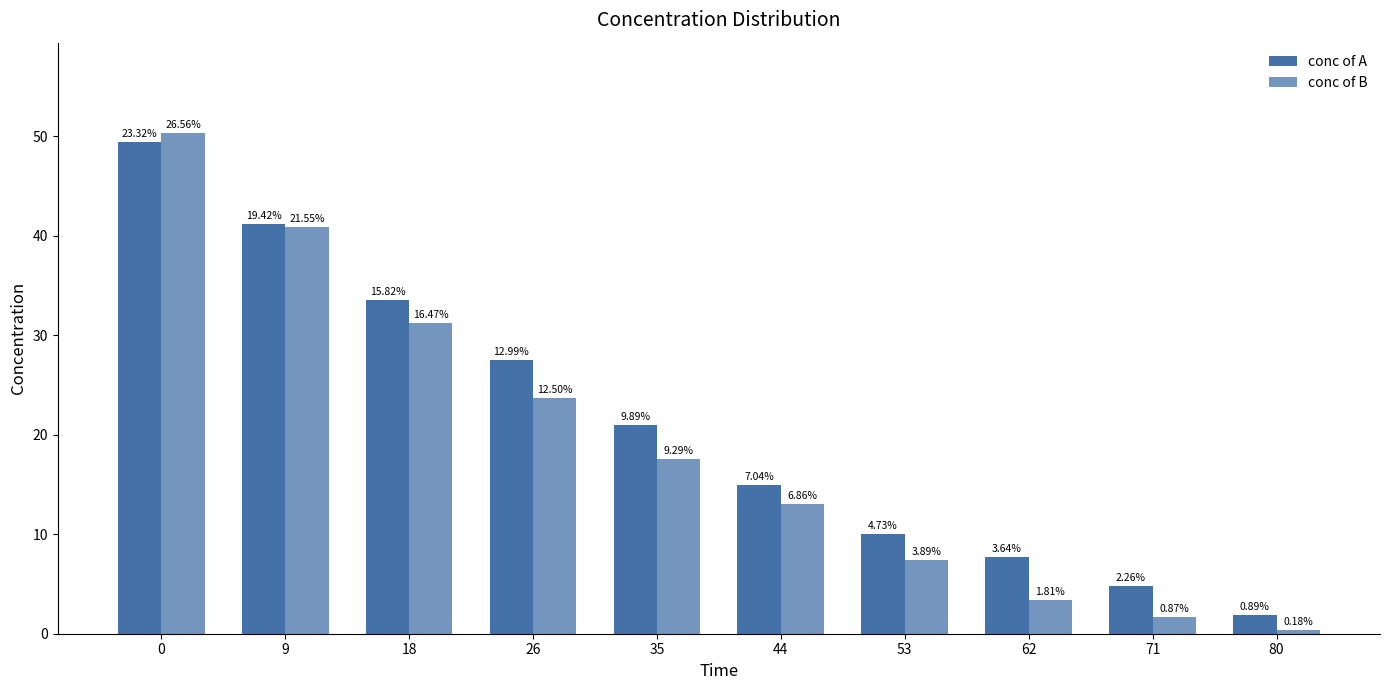

Are the bars grouped side by side (vs. stacked)?

Yes